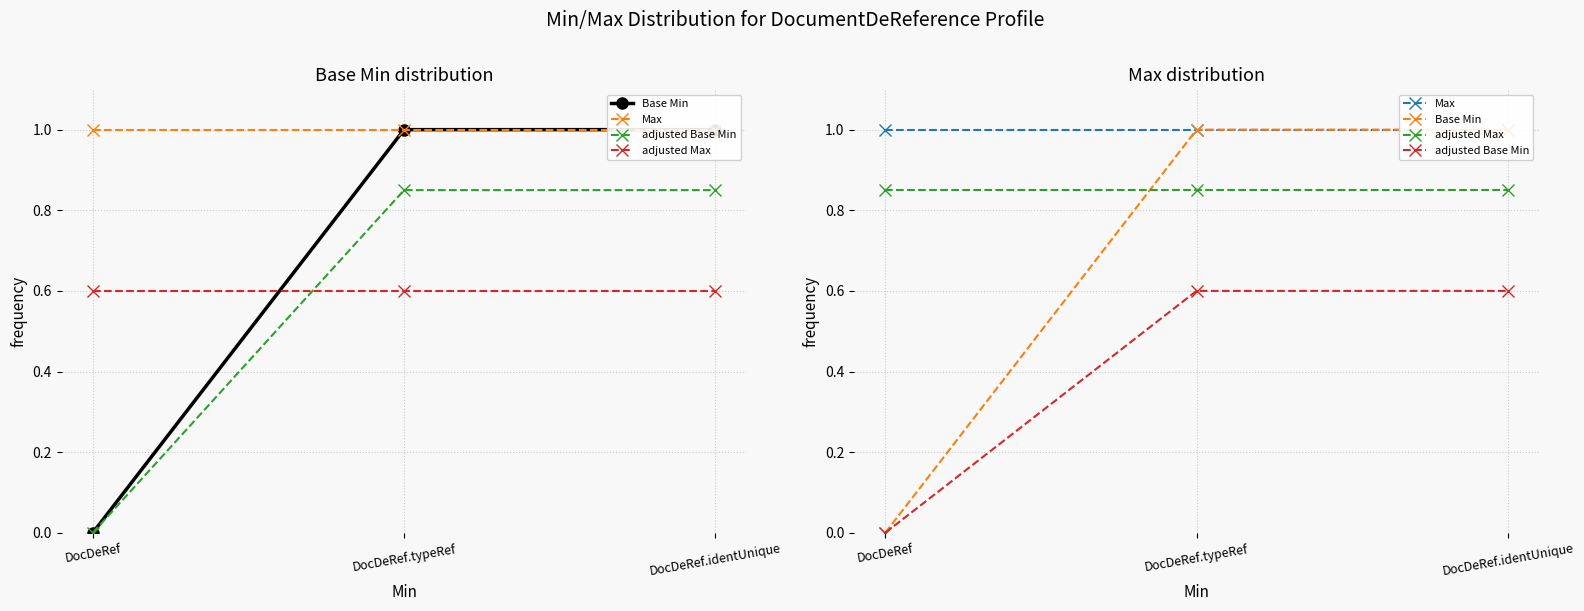

What is the difference between the maximum and minimum values in the adjusted Base Min series?

0.6